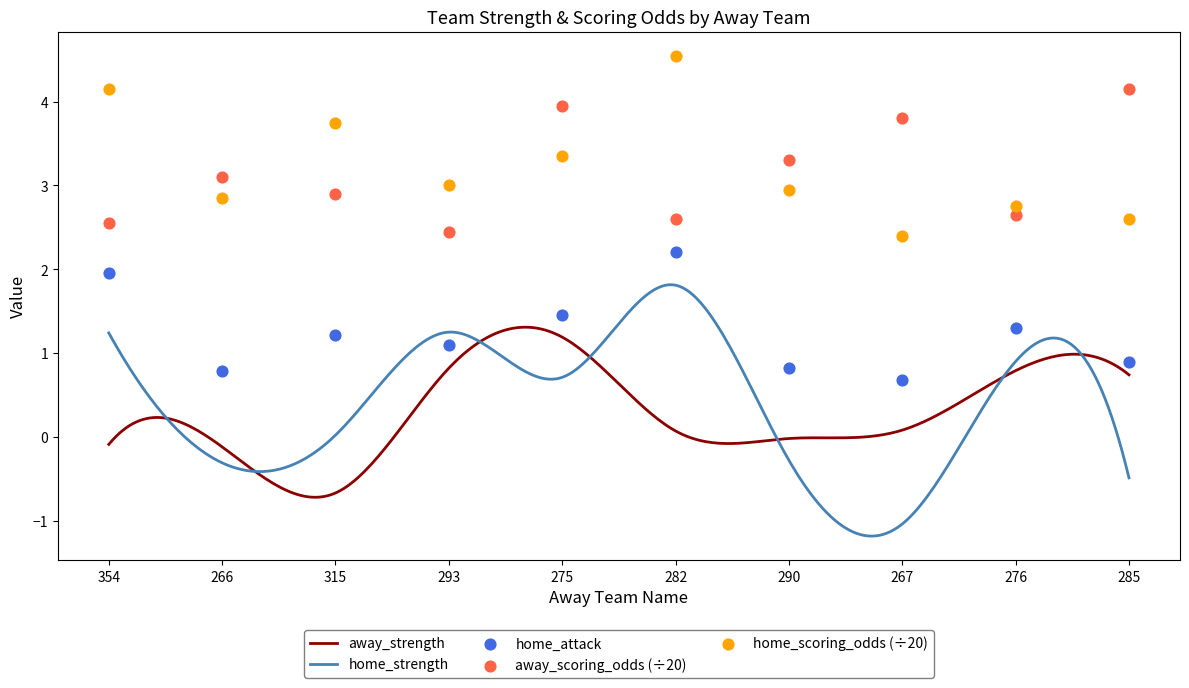

At how many categories does at least one series exceed 4?

3